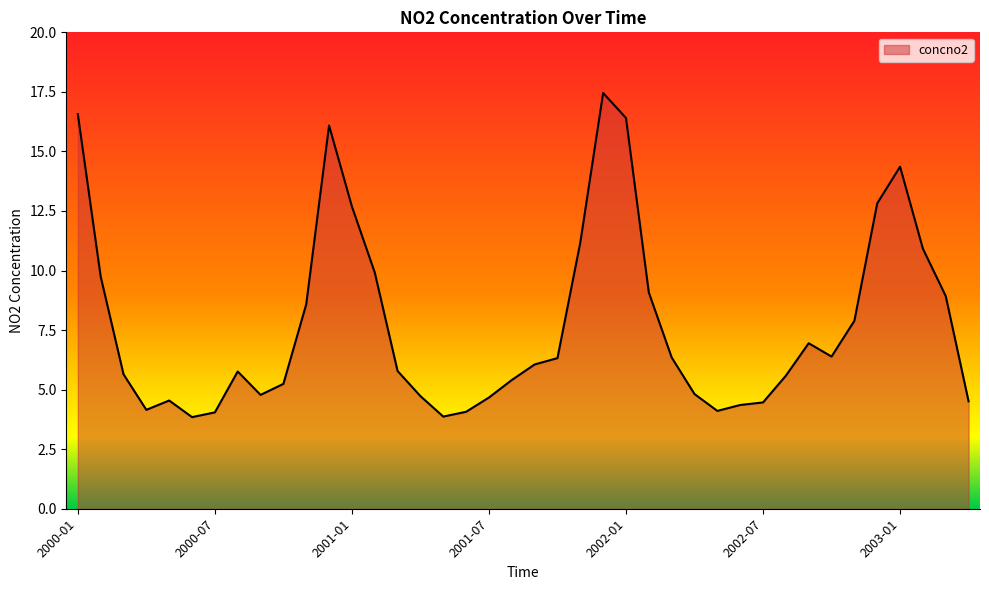

What is the smallest value displayed?

3.8